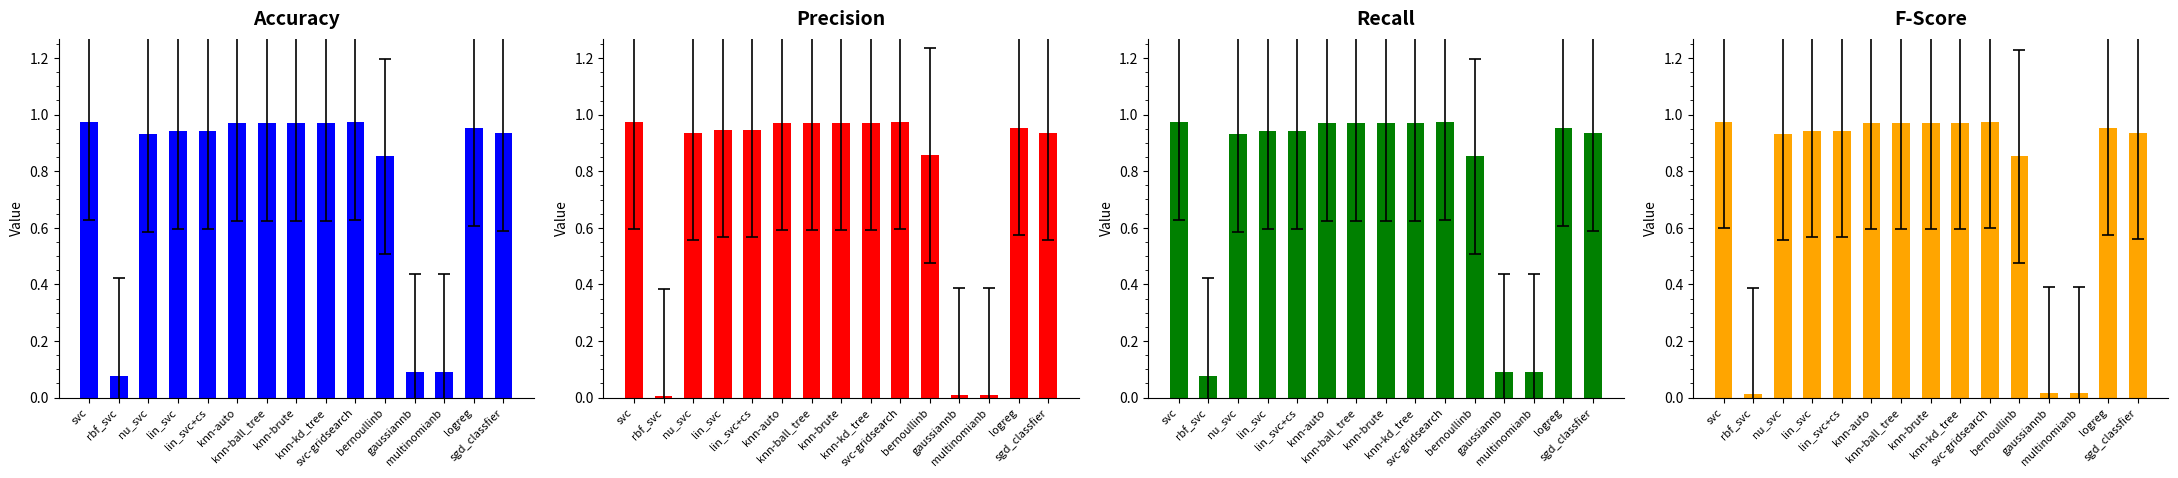

What is the spread (max minus min) of values at rbf_svc?

0.1